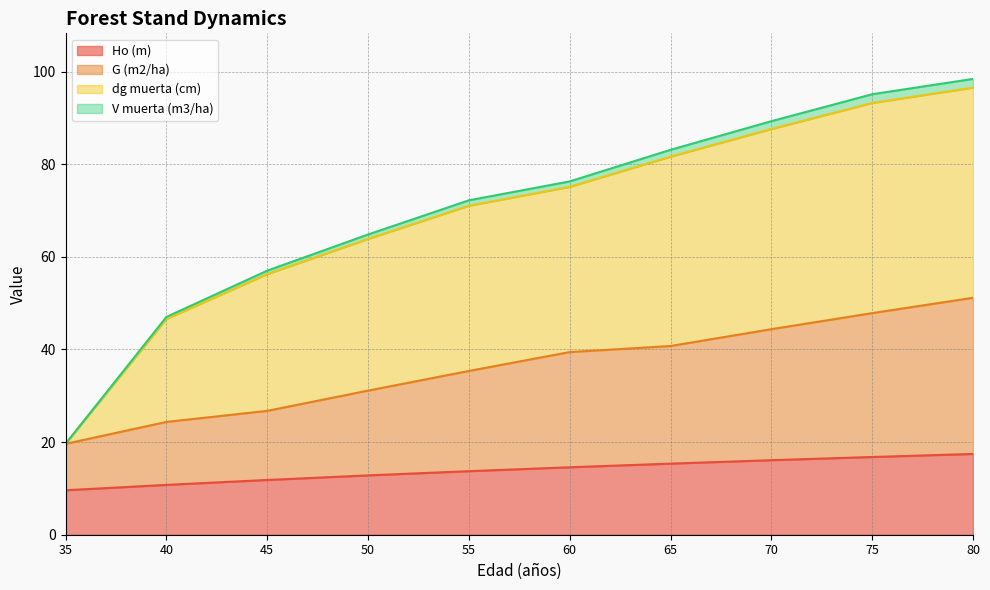

Is it true that Ho (m) equals 16.1 at 70?

True